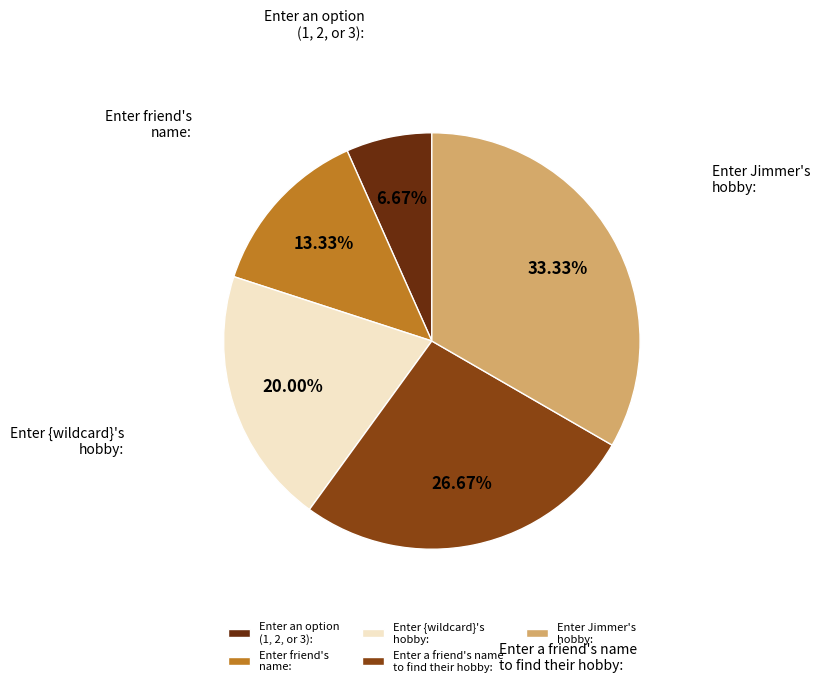

How many segments does this pie chart have?

5